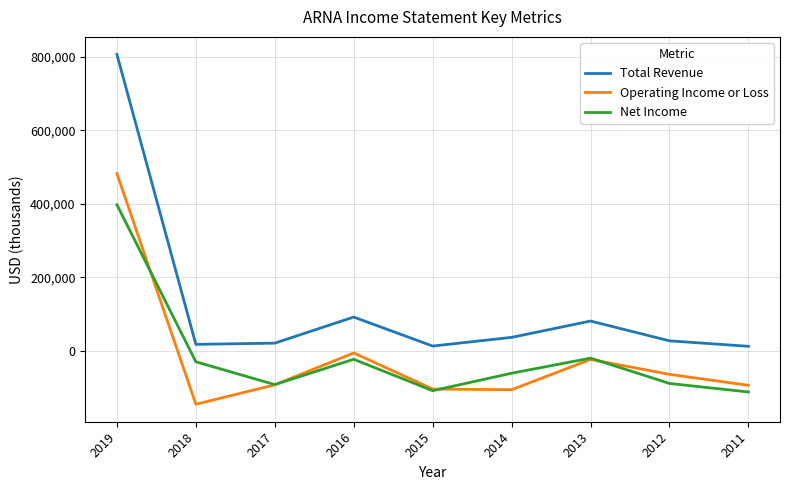

Which category has the highest value in the Operating Income or Loss series?

2019